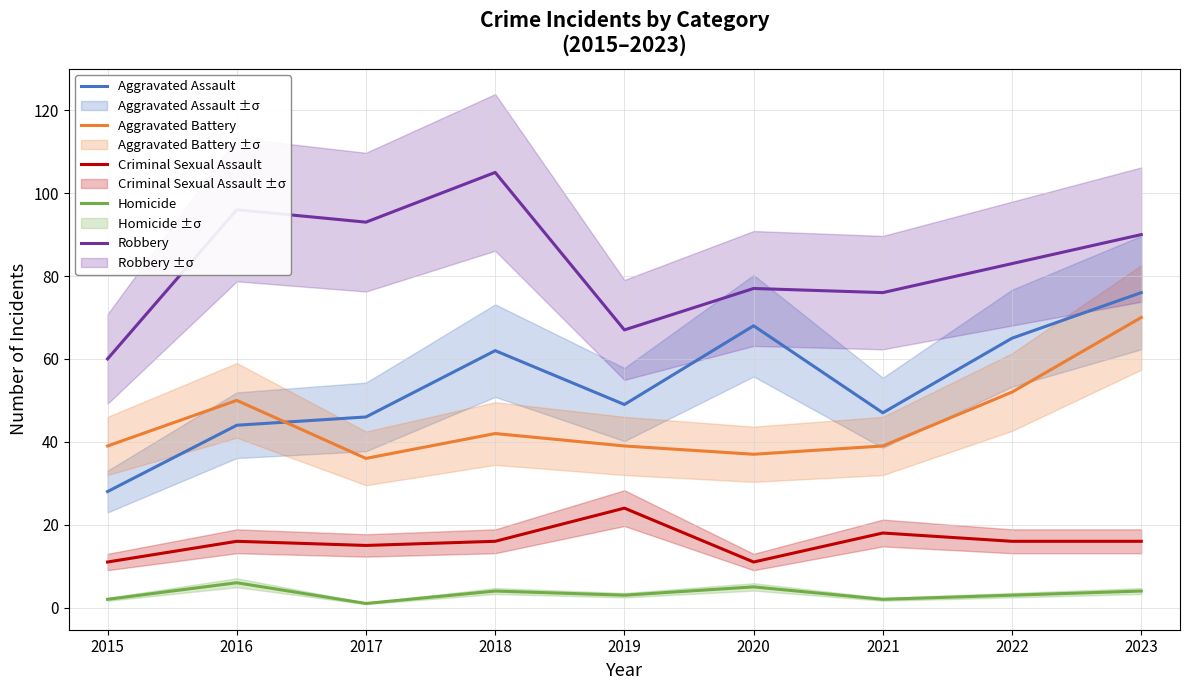

What is the difference between the maximum and minimum values in the Aggravated Battery series?

34